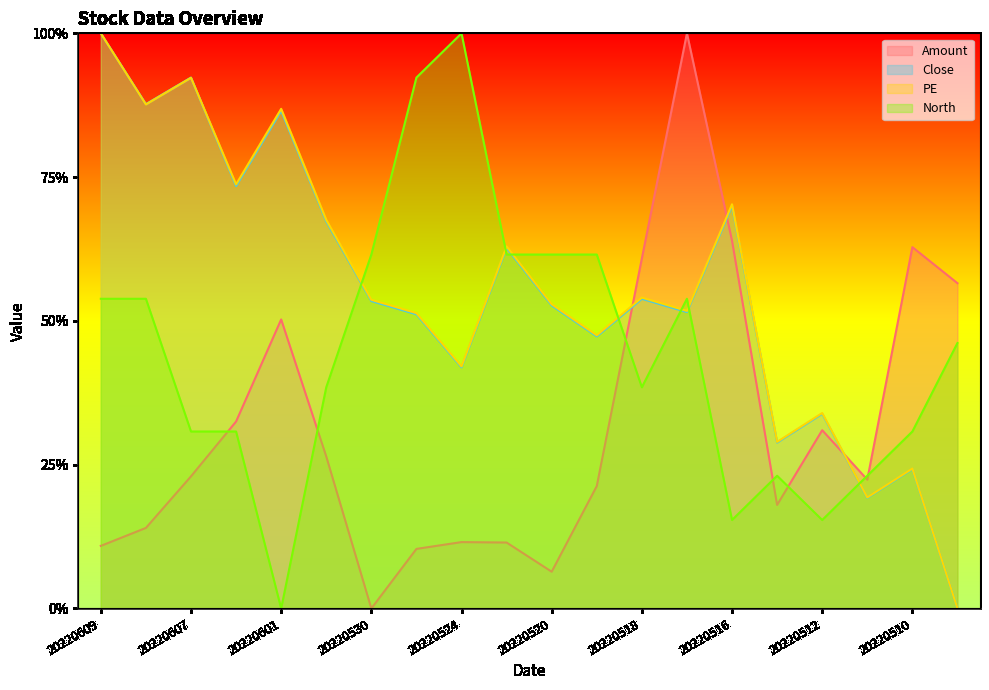

Is the value of Close at 20220506 greater than the value of Amount at 20220609?

No